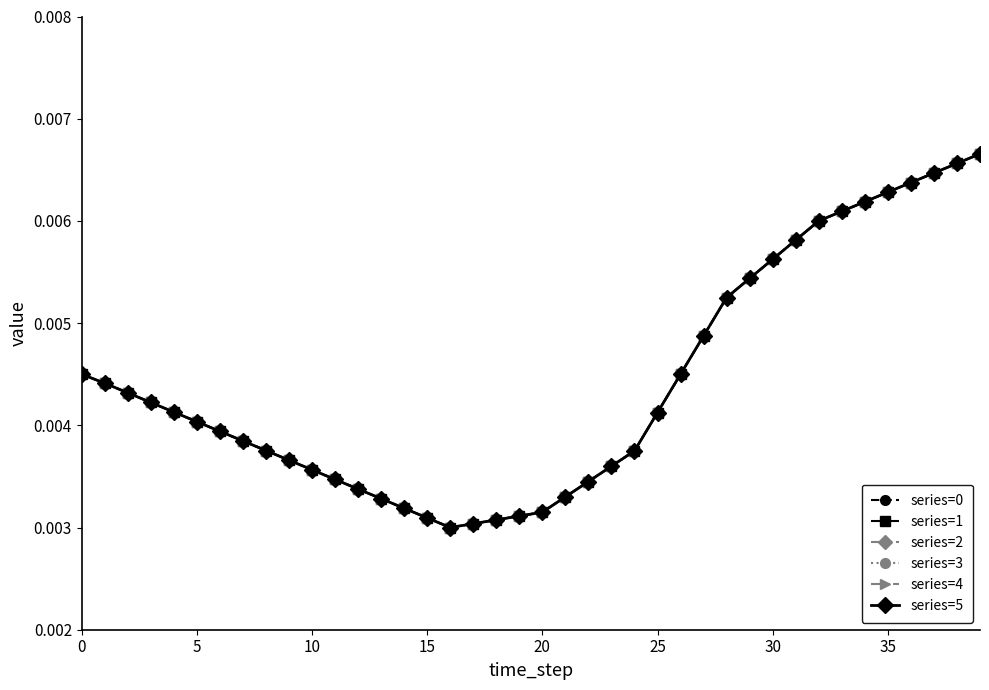

List the series in order of their peak value, lowest first.

series=0, series=1, series=2, series=3, series=4, series=5